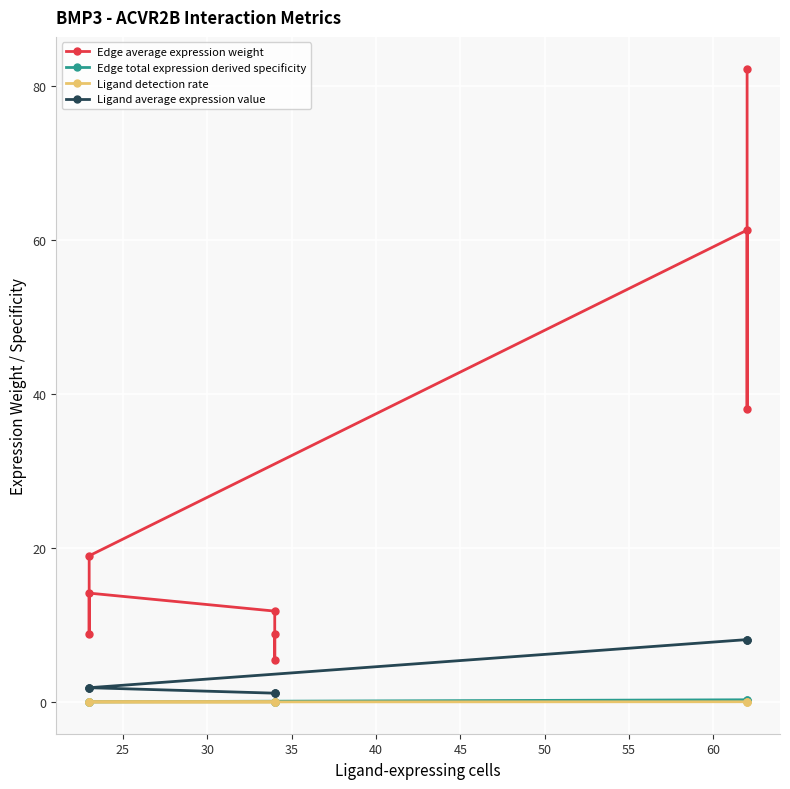

True or false: Ligand detection rate and Edge total expression derived specificity cross at least once.

True